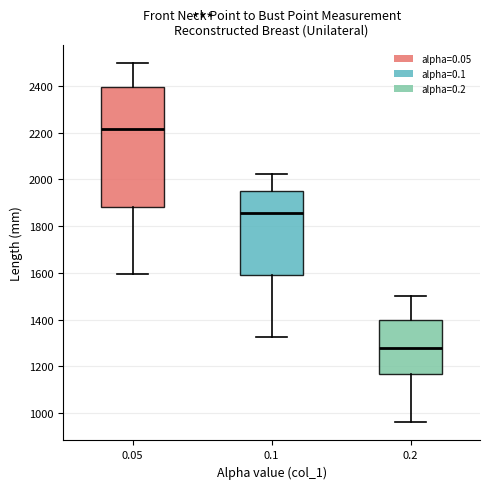

Which box has the lowest median line?

0.2